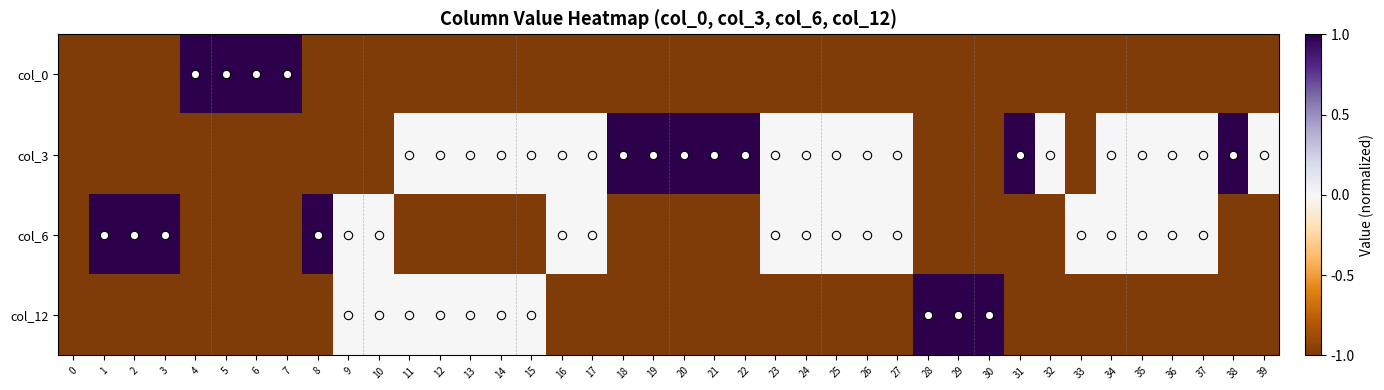

Which series has the largest total across all categories?

col_3